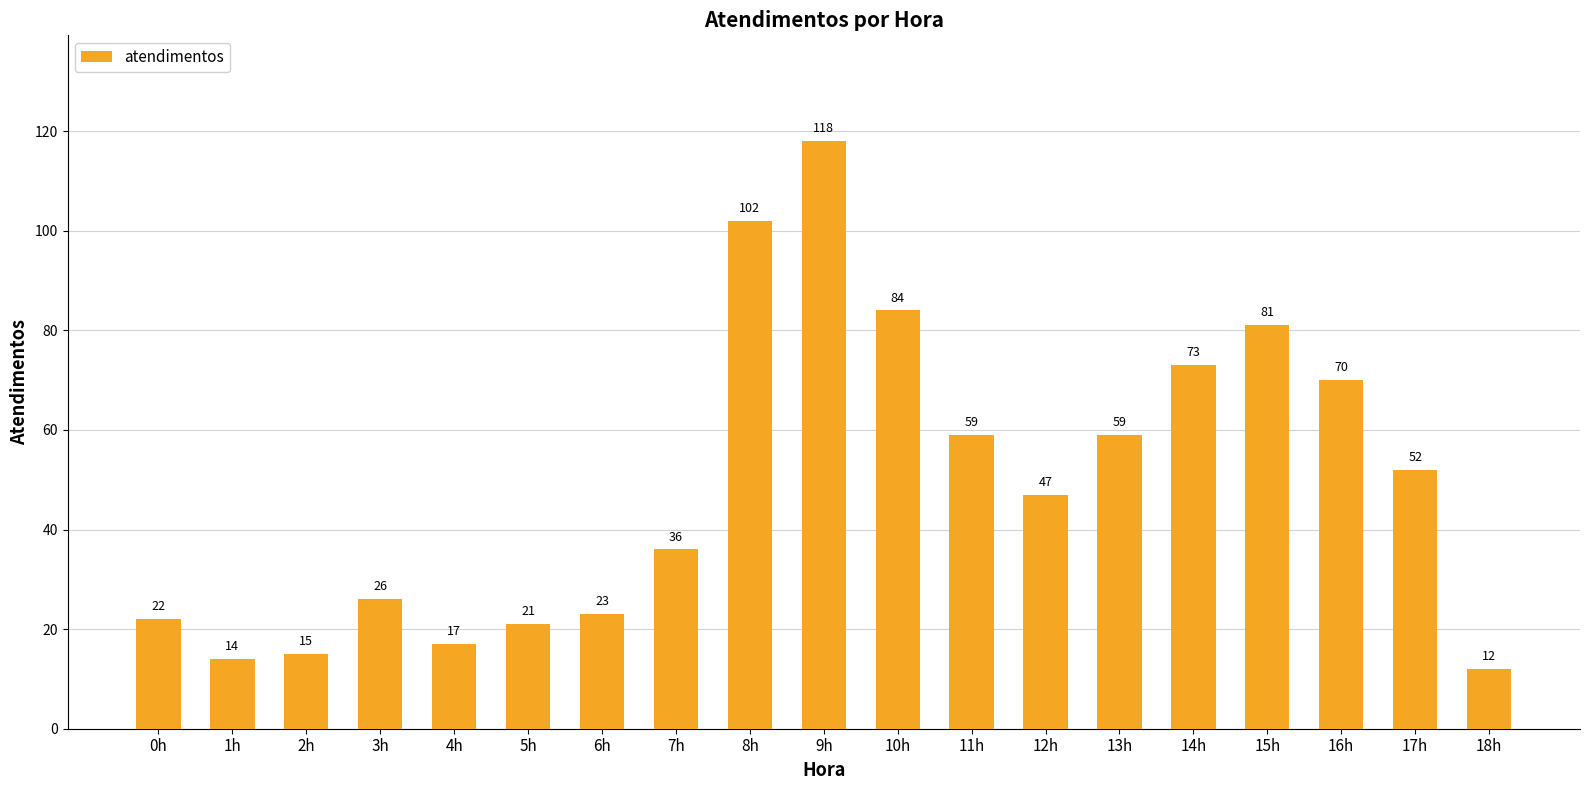

Reading left to right, transcribe all the data shown in this chart.

22	14	15	26	17	21	23	36	102	118	84	59	47	59	73	81	70	52	12